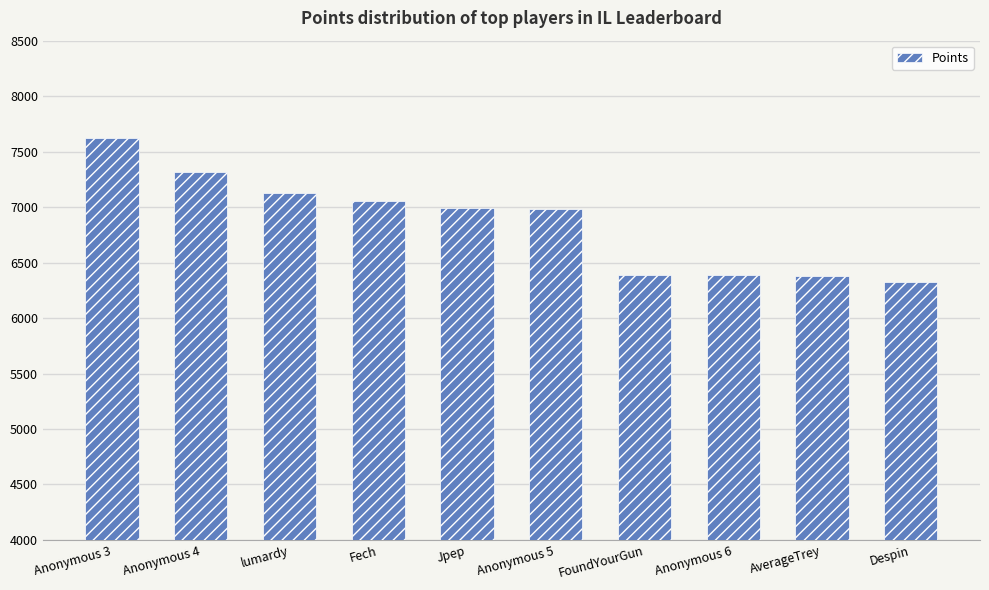

The value at lumardy is 10147. True or false?

False